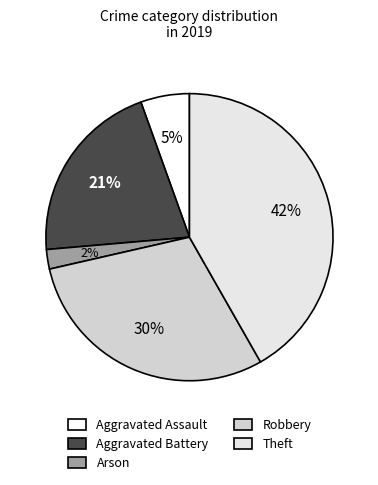

To the nearest percent, what is the average slice percentage?

20%